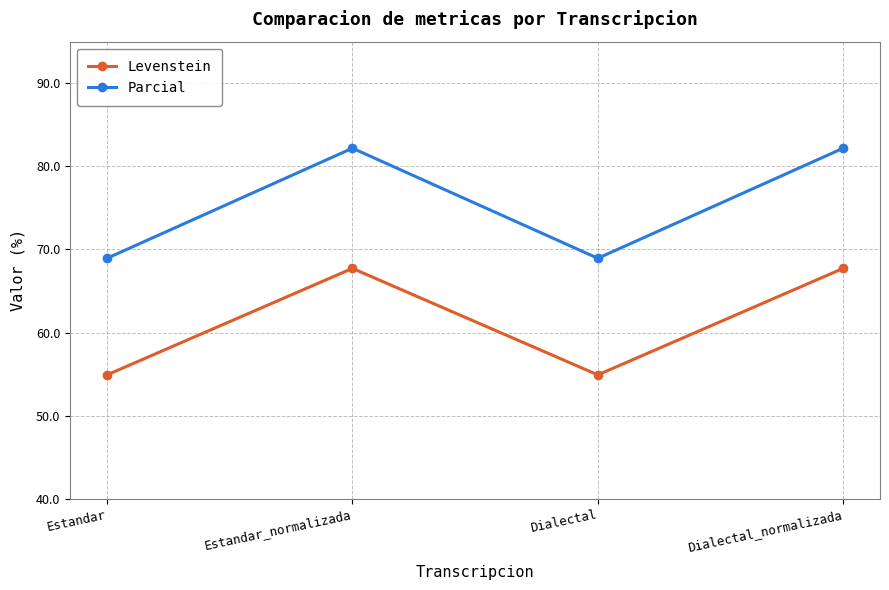

The value of Levenstein at Estandar_normalizada is 67.7. True or false?

True